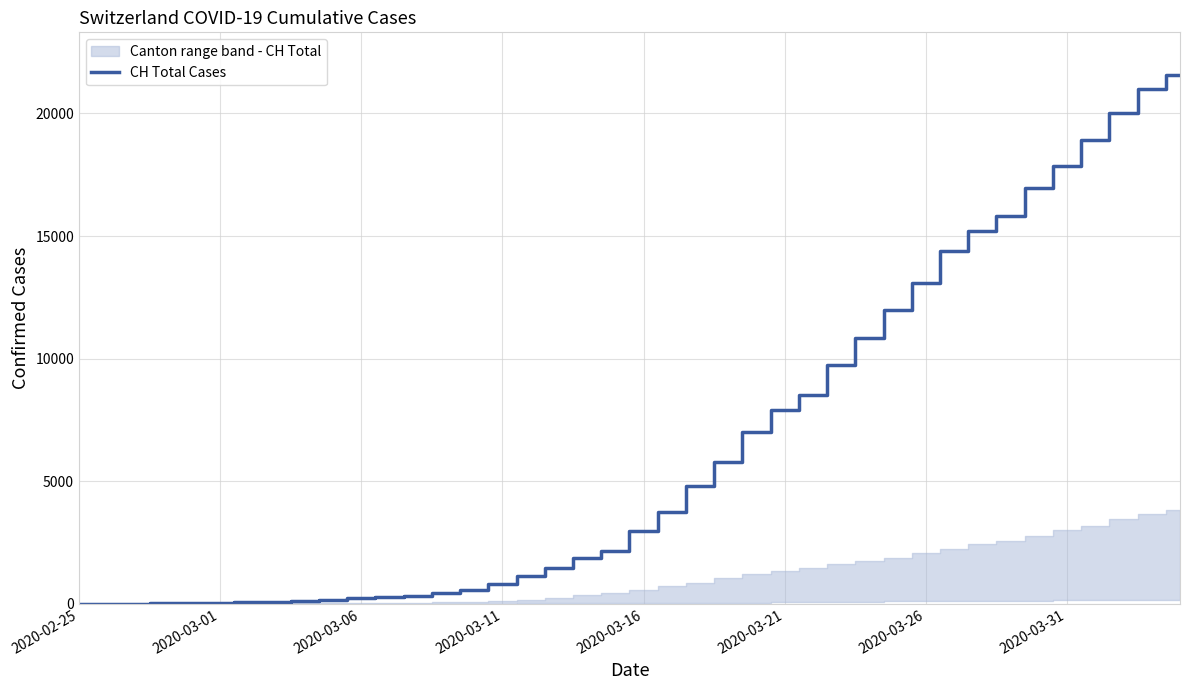

True or false: the data shows 97 at 8.

True